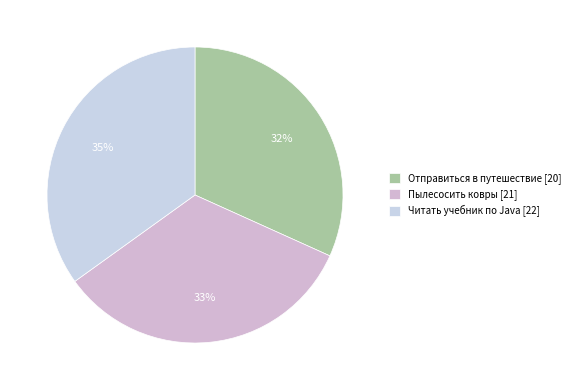

The Отправиться в путешествие slice represents 32% of the pie. True or false?

True